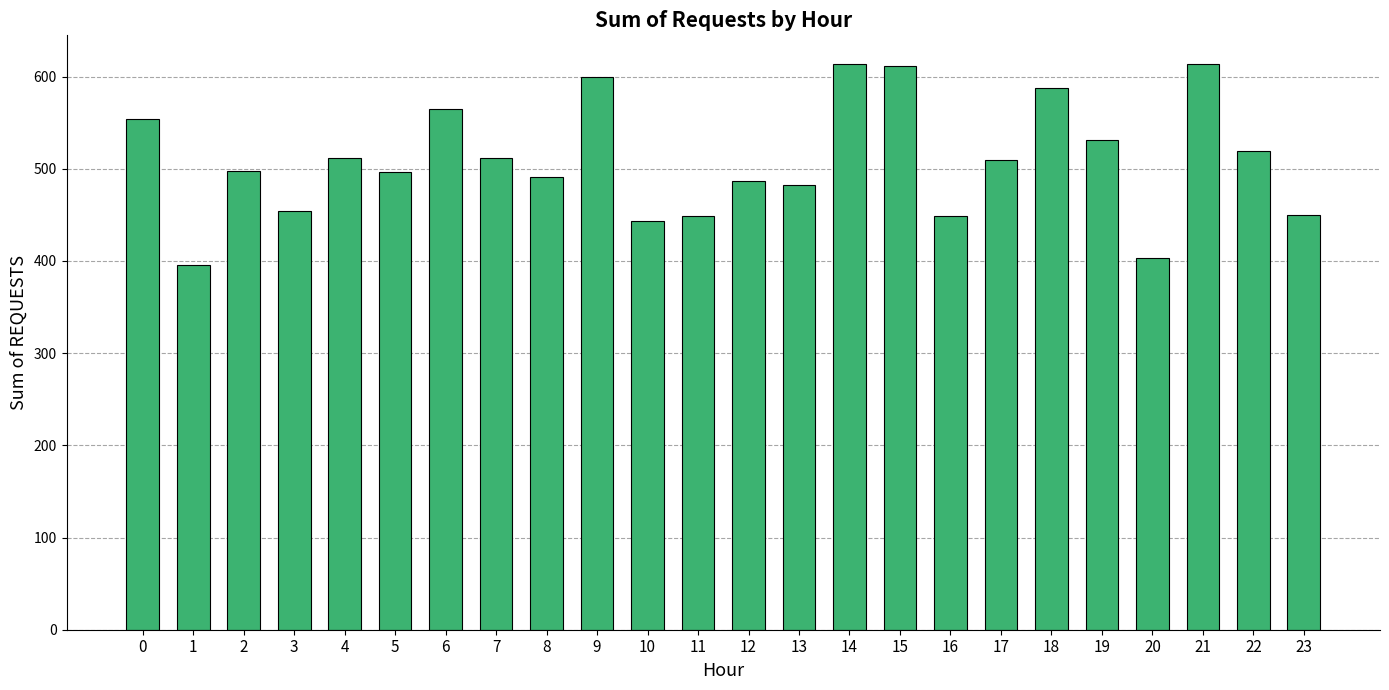

What is the maximum value shown in the chart?

614